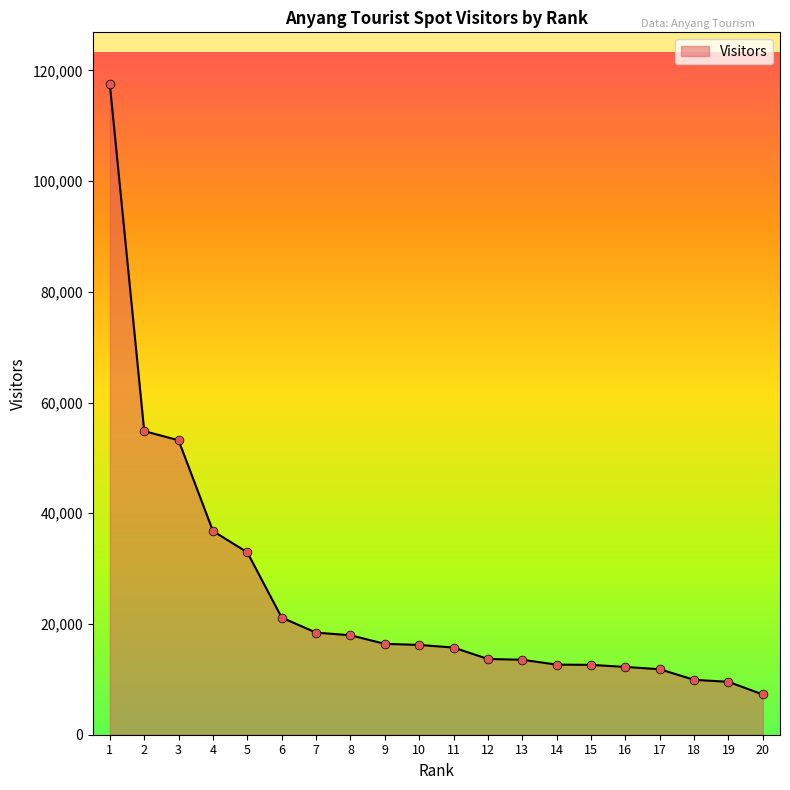

What is the ratio of the value at 4 to the value at 13?

2.7